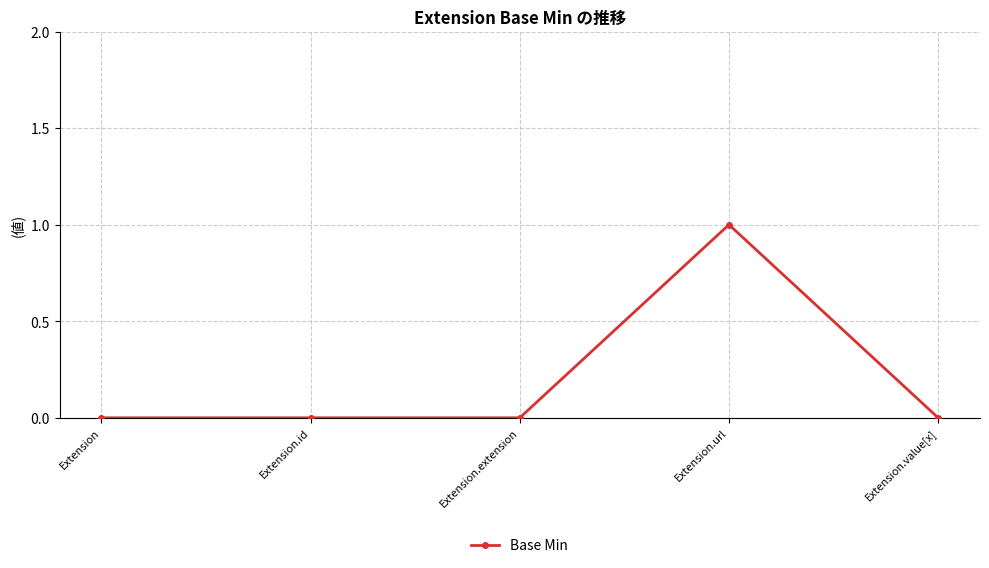

What position from the right is Extension.id?

4